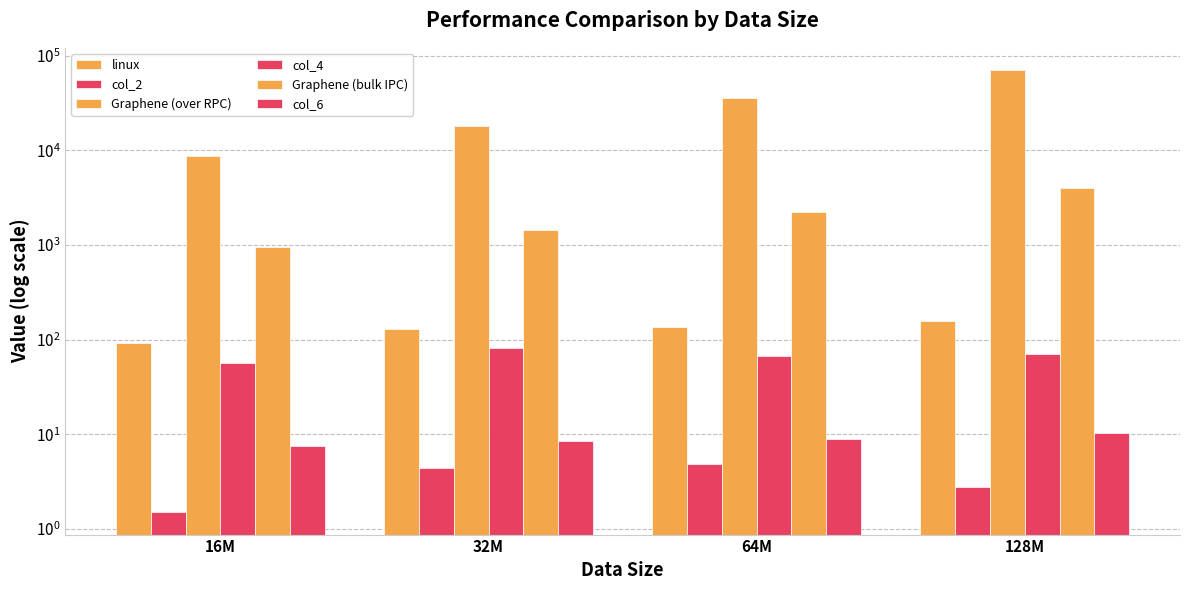

What are all the series names shown in the legend?

linux, col_2, Graphene (over RPC), col_4, Graphene (bulk IPC), col_6